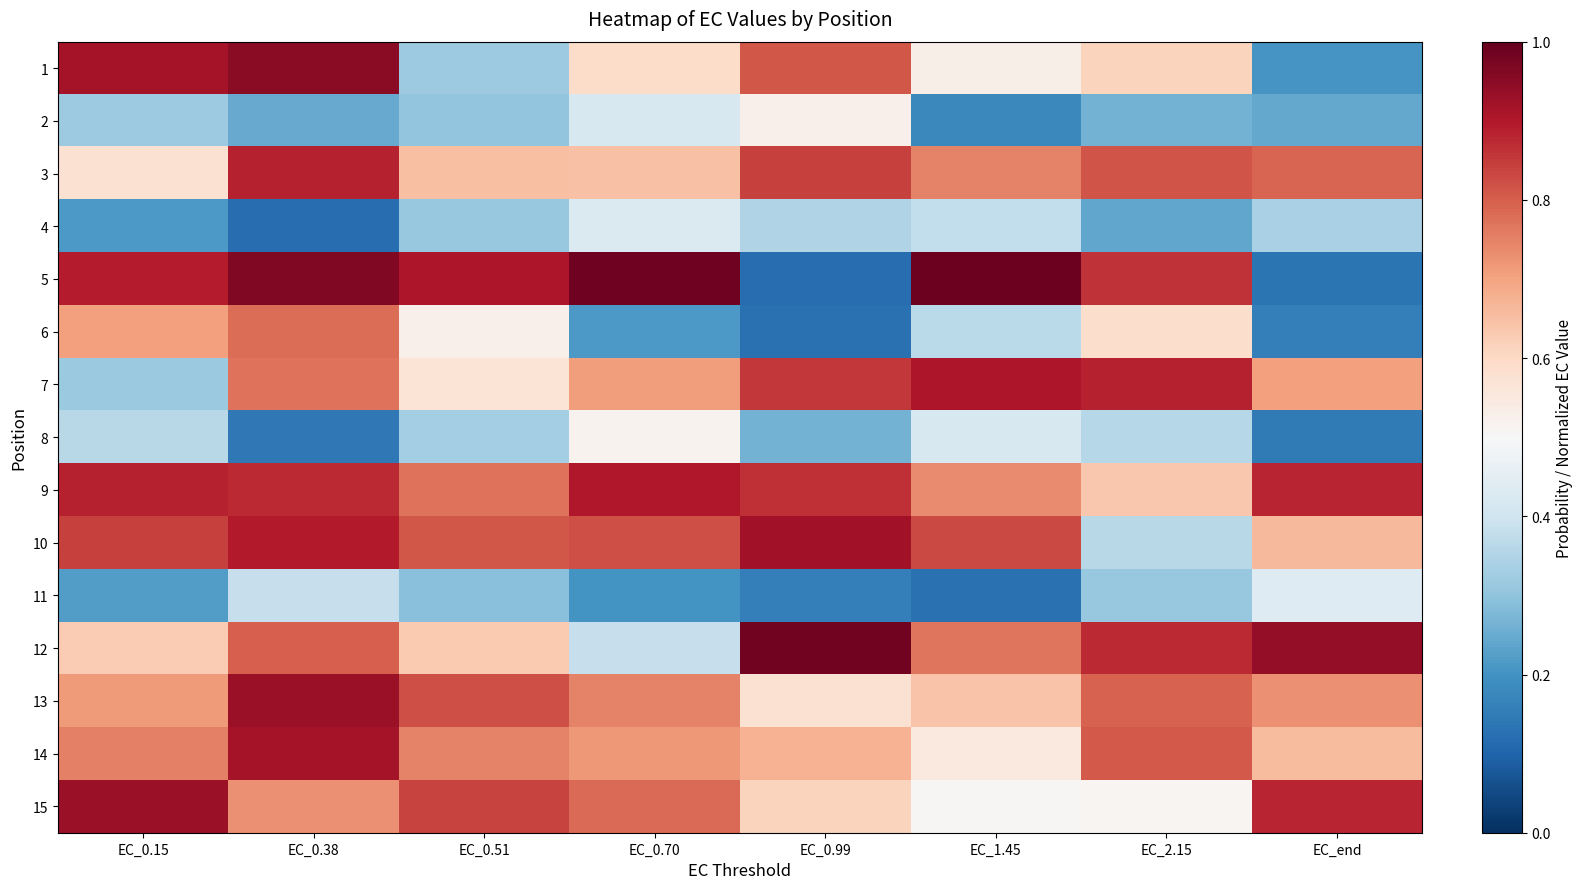

Reading right to left, list all the values displayed in this chart.

1: EC_end=0.2	EC_2.15=0.6	EC_1.45=0.5	EC_0.99=0.8	EC_0.70=0.6	EC_0.51=0.3	EC_0.38=1.0	EC_0.15=0.9
2: EC_end=0.2	EC_2.15=0.3	EC_1.45=0.2	EC_0.99=0.5	EC_0.70=0.4	EC_0.51=0.3	EC_0.38=0.2	EC_0.15=0.3
3: EC_end=0.8	EC_2.15=0.8	EC_1.45=0.7	EC_0.99=0.8	EC_0.70=0.6	EC_0.51=0.7	EC_0.38=0.9	EC_0.15=0.6
4: EC_end=0.3	EC_2.15=0.2	EC_1.45=0.4	EC_0.99=0.3	EC_0.70=0.4	EC_0.51=0.3	EC_0.38=0.1	EC_0.15=0.2
5: EC_end=0.1	EC_2.15=0.9	EC_1.45=1.0	EC_0.99=0.1	EC_0.70=1.0	EC_0.51=0.9	EC_0.38=1.0	EC_0.15=0.9
6: EC_end=0.2	EC_2.15=0.6	EC_1.45=0.4	EC_0.99=0.1	EC_0.70=0.2	EC_0.51=0.5	EC_0.38=0.8	EC_0.15=0.7
7: EC_end=0.7	EC_2.15=0.9	EC_1.45=0.9	EC_0.99=0.9	EC_0.70=0.7	EC_0.51=0.6	EC_0.38=0.8	EC_0.15=0.3
8: EC_end=0.1	EC_2.15=0.4	EC_1.45=0.4	EC_0.99=0.3	EC_0.70=0.5	EC_0.51=0.3	EC_0.38=0.1	EC_0.15=0.4
9: EC_end=0.9	EC_2.15=0.6	EC_1.45=0.7	EC_0.99=0.9	EC_0.70=0.9	EC_0.51=0.8	EC_0.38=0.9	EC_0.15=0.9
10: EC_end=0.7	EC_2.15=0.4	EC_1.45=0.8	EC_0.99=0.9	EC_0.70=0.8	EC_0.51=0.8	EC_0.38=0.9	EC_0.15=0.8
11: EC_end=0.4	EC_2.15=0.3	EC_1.45=0.1	EC_0.99=0.2	EC_0.70=0.2	EC_0.51=0.3	EC_0.38=0.4	EC_0.15=0.2
12: EC_end=0.9	EC_2.15=0.9	EC_1.45=0.8	EC_0.99=1.0	EC_0.70=0.4	EC_0.51=0.6	EC_0.38=0.8	EC_0.15=0.6
13: EC_end=0.7	EC_2.15=0.8	EC_1.45=0.6	EC_0.99=0.6	EC_0.70=0.7	EC_0.51=0.8	EC_0.38=0.9	EC_0.15=0.7
14: EC_end=0.7	EC_2.15=0.8	EC_1.45=0.5	EC_0.99=0.7	EC_0.70=0.7	EC_0.51=0.7	EC_0.38=0.9	EC_0.15=0.8
15: EC_end=0.9	EC_2.15=0.5	EC_1.45=0.5	EC_0.99=0.6	EC_0.70=0.8	EC_0.51=0.8	EC_0.38=0.7	EC_0.15=0.9